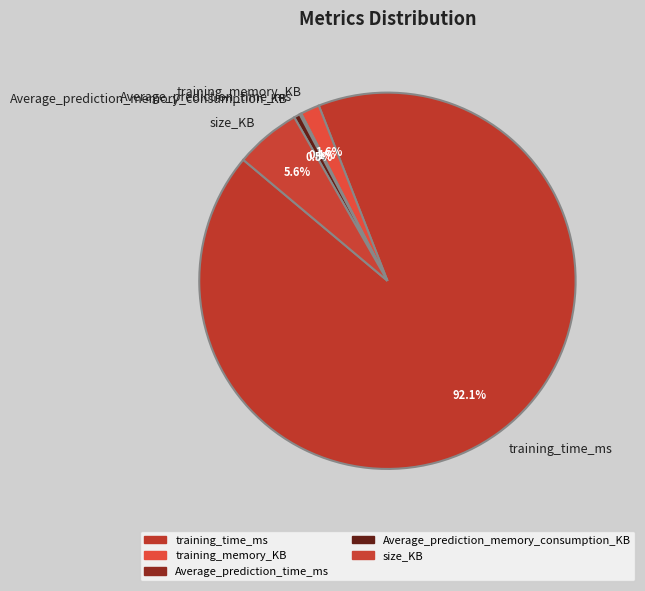

Is the sum of Average_prediction_memory_consumption_KB and size_KB greater than half?

No